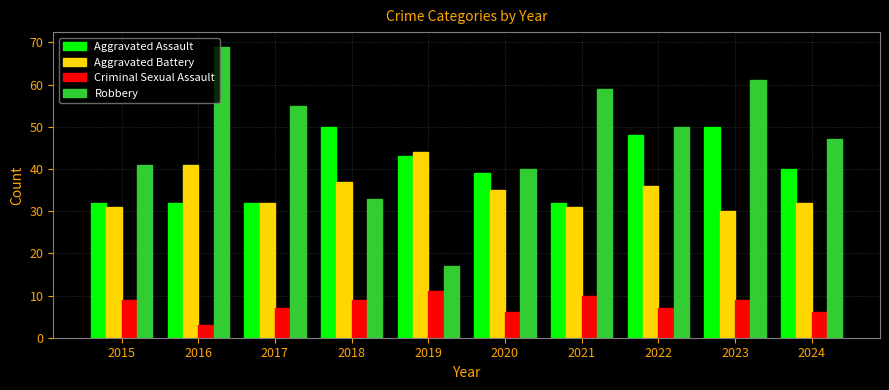

Count the number of data series in this chart.

4